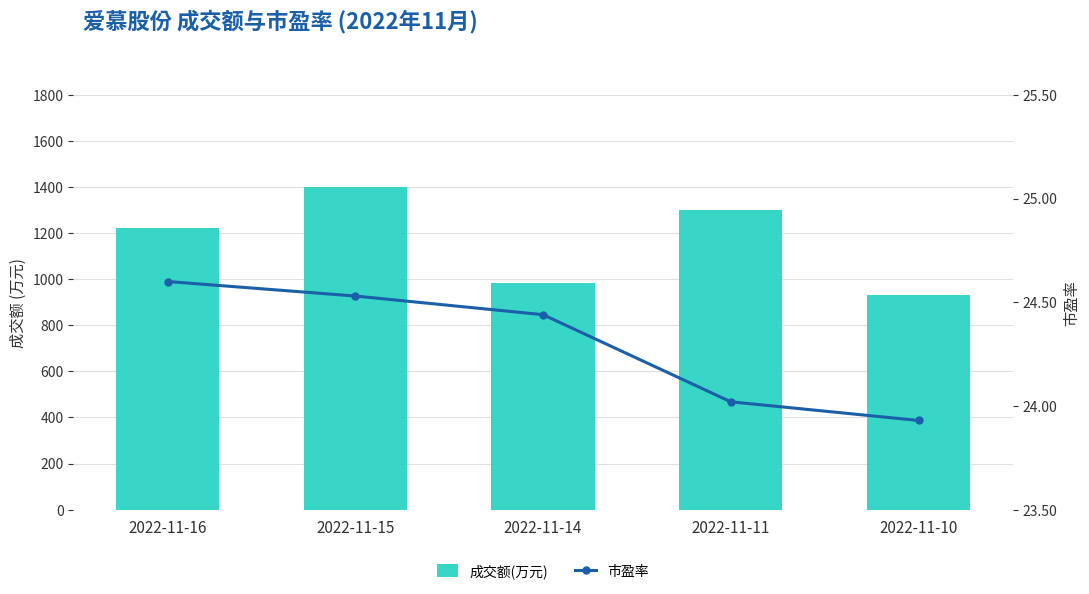

How many values in the 成交额(万元) series exceed 1222?

2